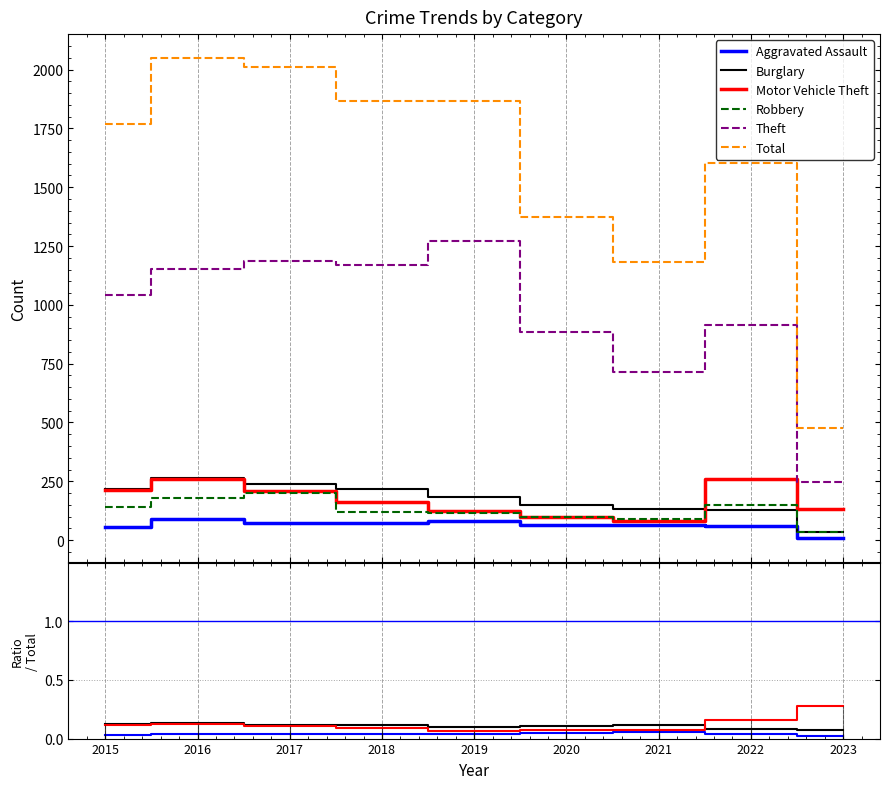

Count the number of categories in the chart.

9